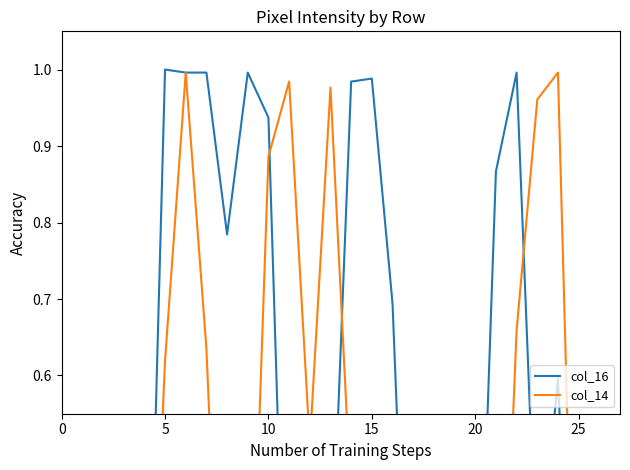

What is the difference between the second highest and second lowest values in the col_14 series?

1.0